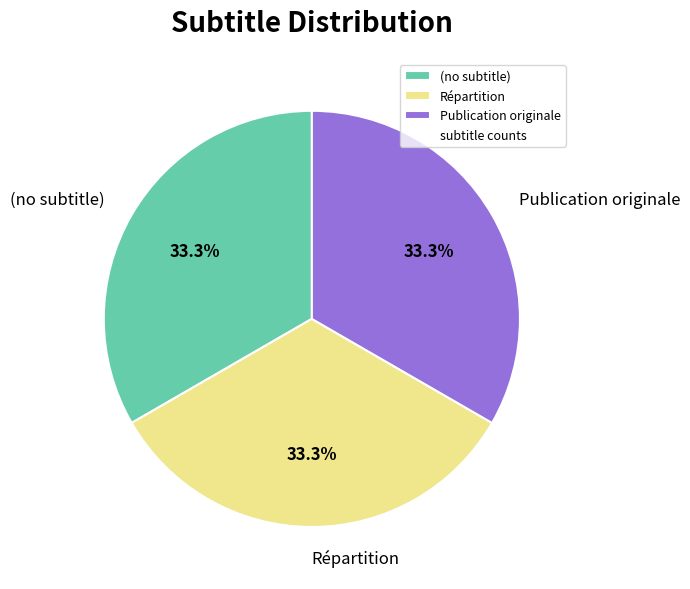

To the nearest percent, what is the combined percentage of Répartition and (no subtitle)?

67%